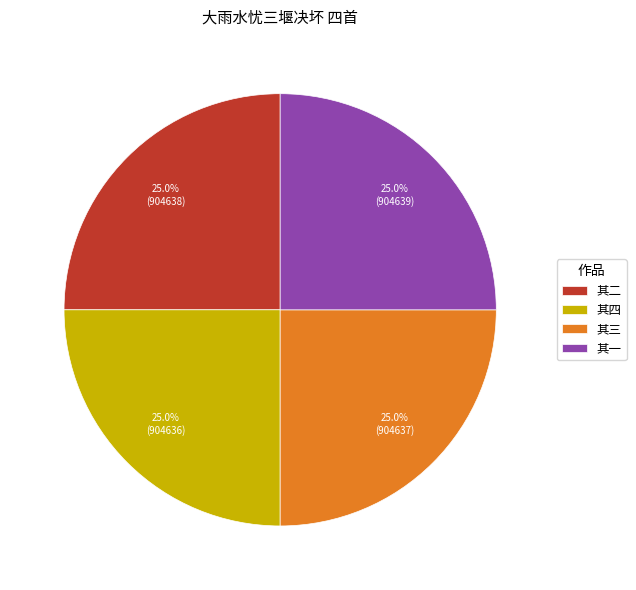

Combined, what portion of the pie is 其一 and 其三?

50.0%